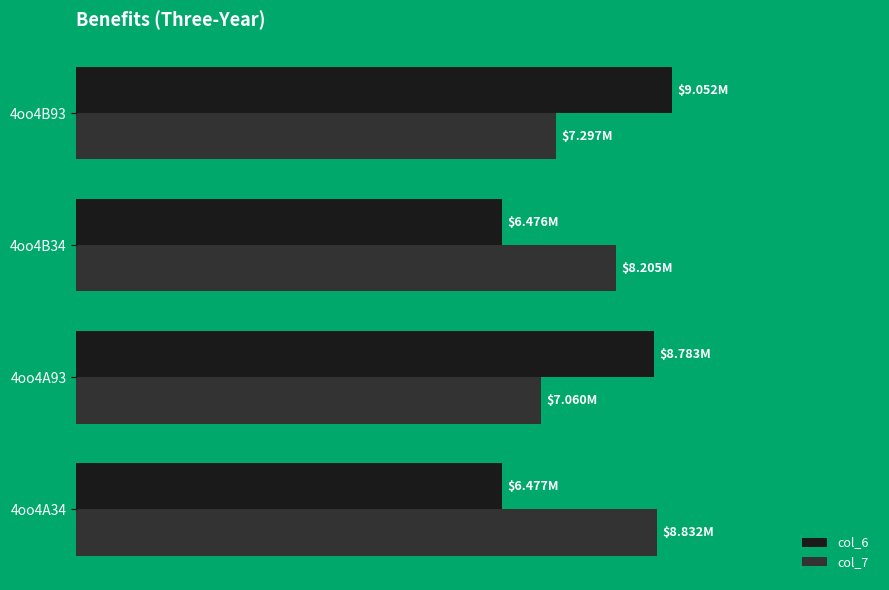

What are all the series names shown in the legend?

col_6, col_7